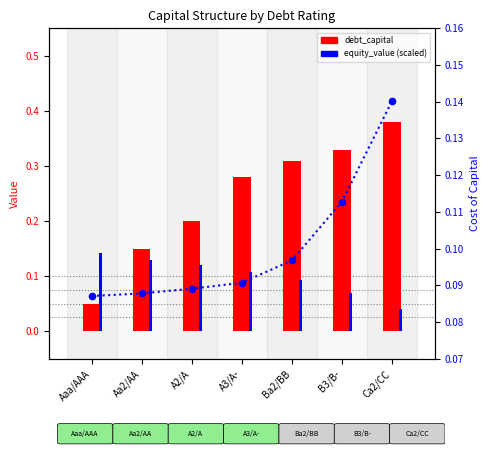

Which series reaches the maximum Y coordinate?

debt_capital